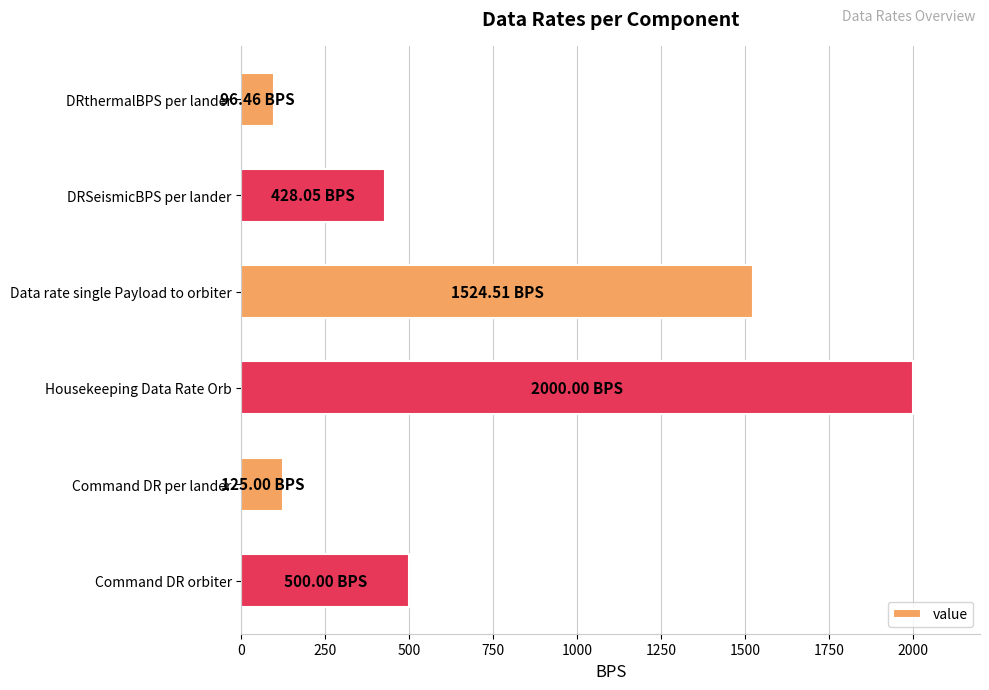

Count the number of categories in the chart.

6